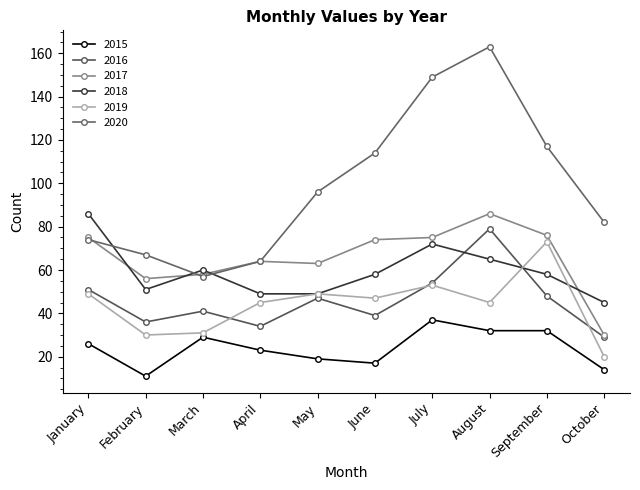

The 2018 series shows 29 at March. True or false?

False